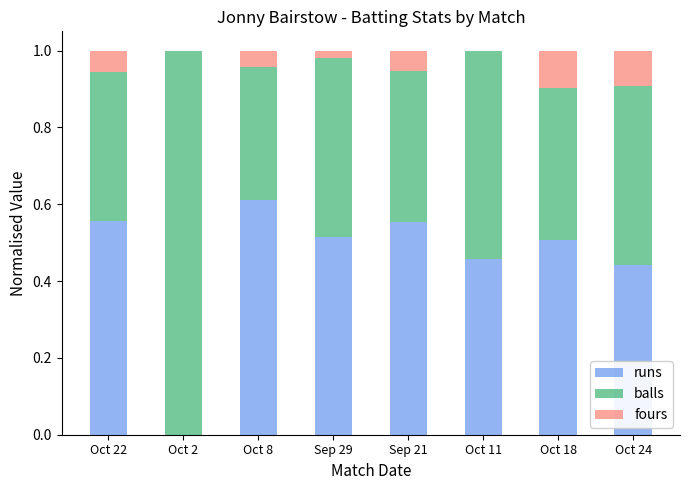

What is the total value across all series at Oct 24?

1.0